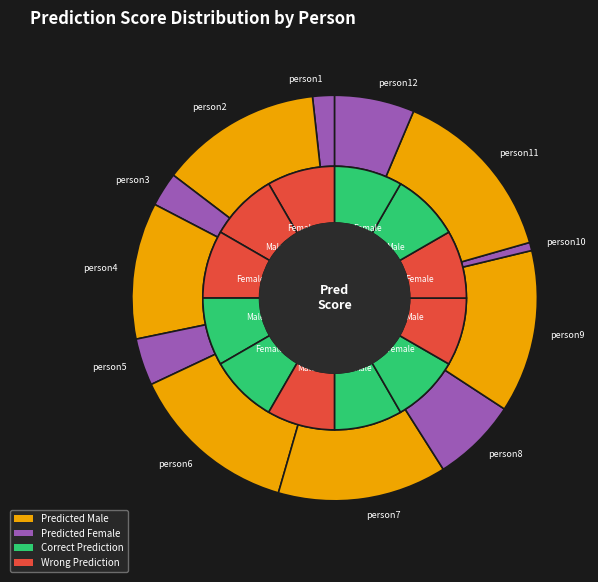

Count the number of slices in the pie.

12